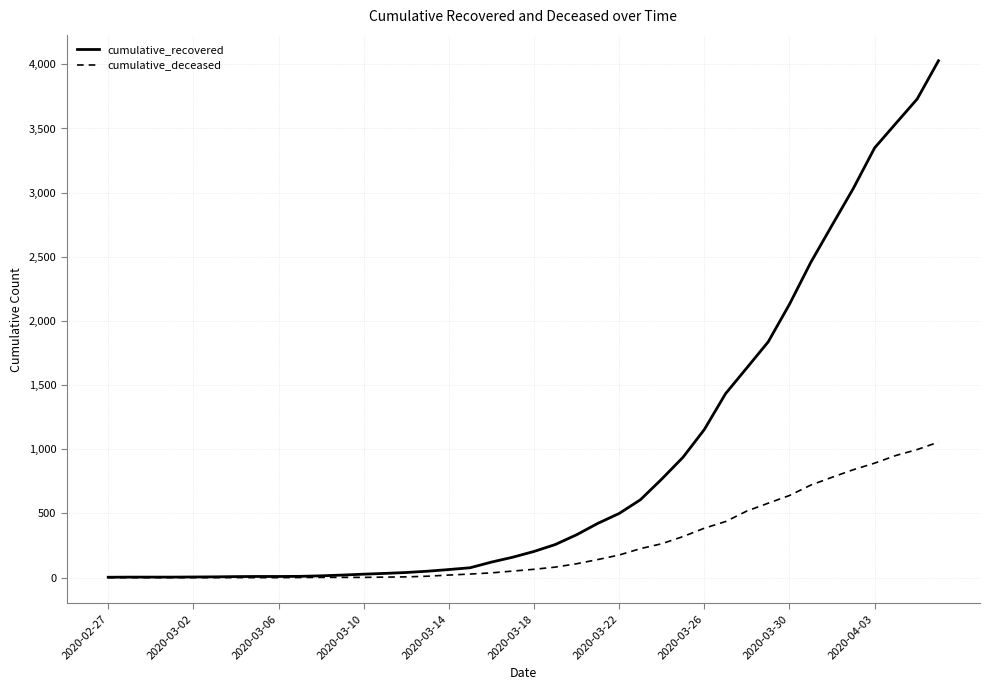

At how many categories does at least one series exceed 3976?

1